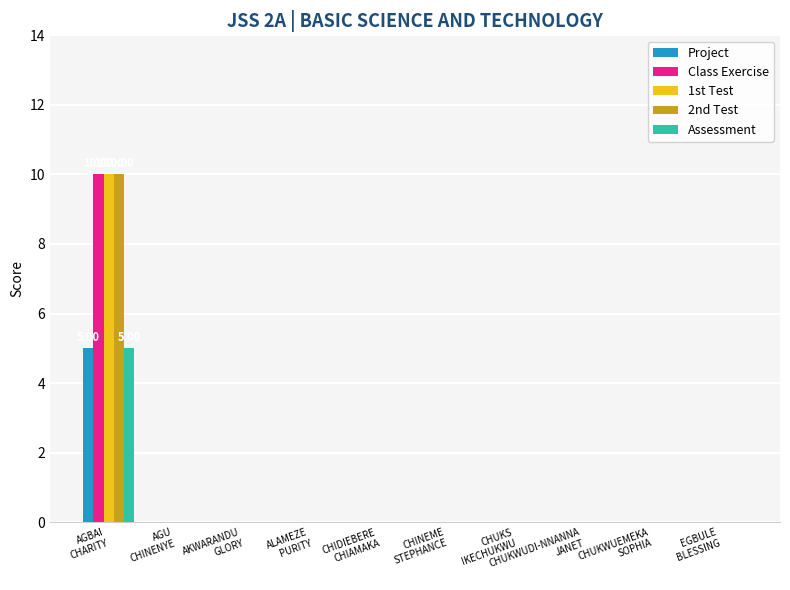

What is the greatest value displayed?

10